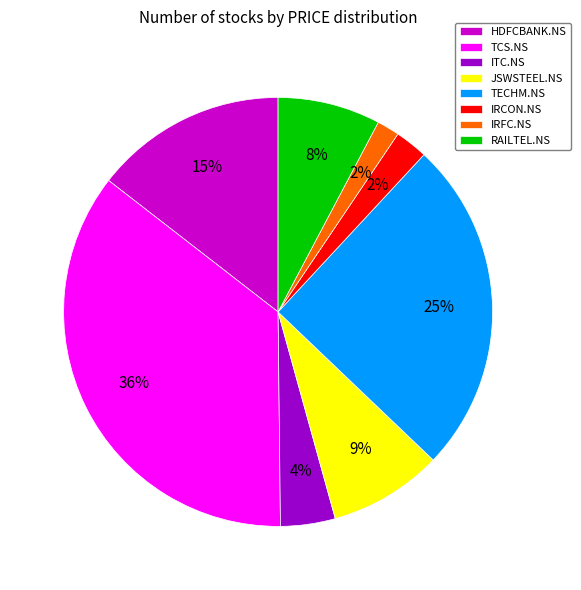

How many slices are in this pie chart?

8